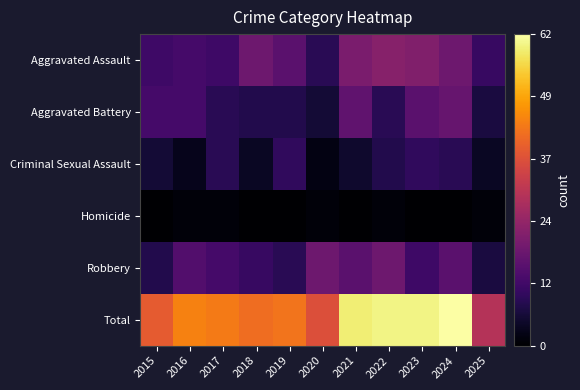

Which series changed the most between 2019 and 2024?

Total